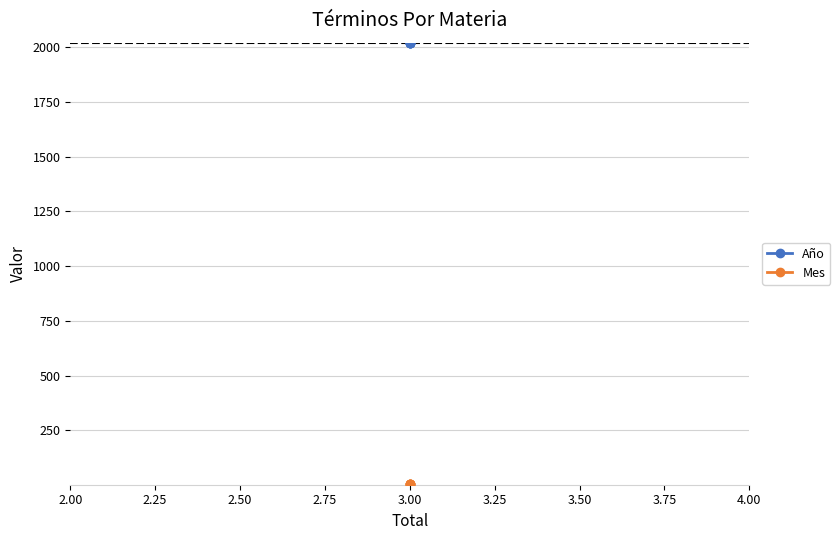

What is the value of the Mes point at the 2nd from the left?

7